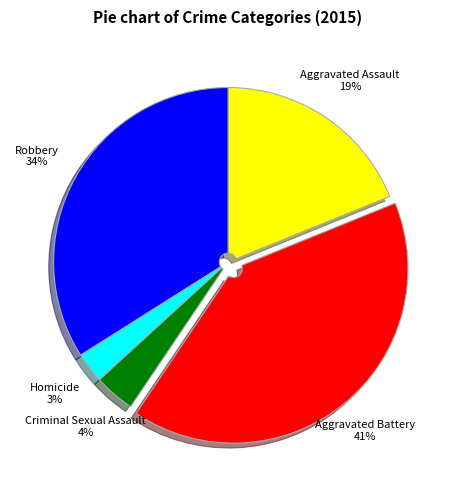

Is it true that Homicide is 3% of the pie?

True